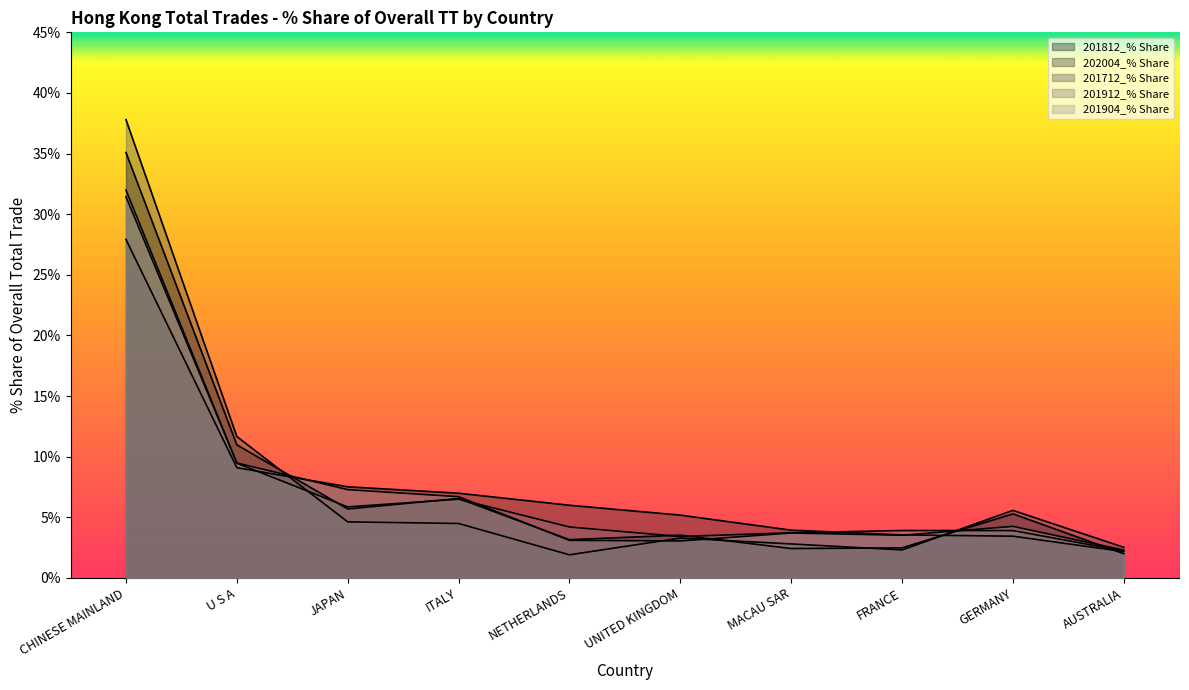

Reading left to right, what are all the values shown in this chart?

201812_% Share: 35.1	11.0	5.7	6.6	3.2	3.5	2.4	2.5	5.3	2.0
202004_% Share: 27.9	9.1	7.5	7.0	6.0	5.2	3.9	3.6	3.4	2.2
201712_% Share: 37.8	11.7	4.6	4.5	1.9	3.3	2.8	2.3	5.6	2.5
201912_% Share: 32.0	9.5	5.9	6.5	4.2	3.4	3.7	3.9	3.9	2.2
201904_% Share: 31.4	9.5	7.3	6.7	3.1	3.0	3.7	3.5	4.3	2.3